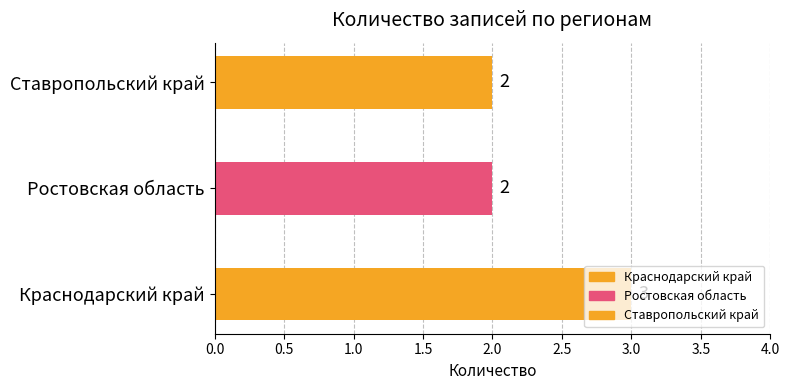

True or false: the data shows 5 at Краснодарский край.

False